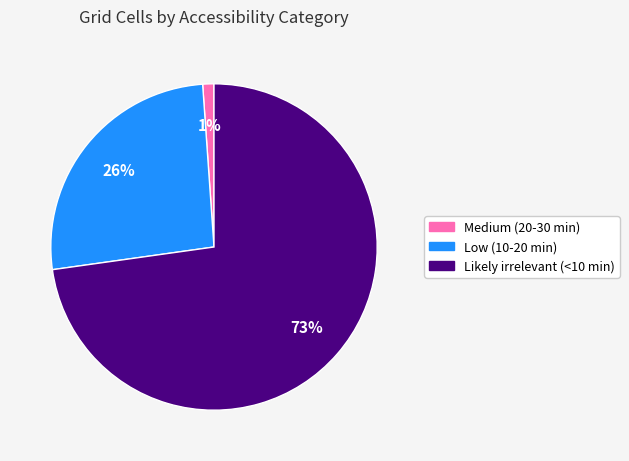

Does Low (10-20 min) account for over 50% of the chart?

No